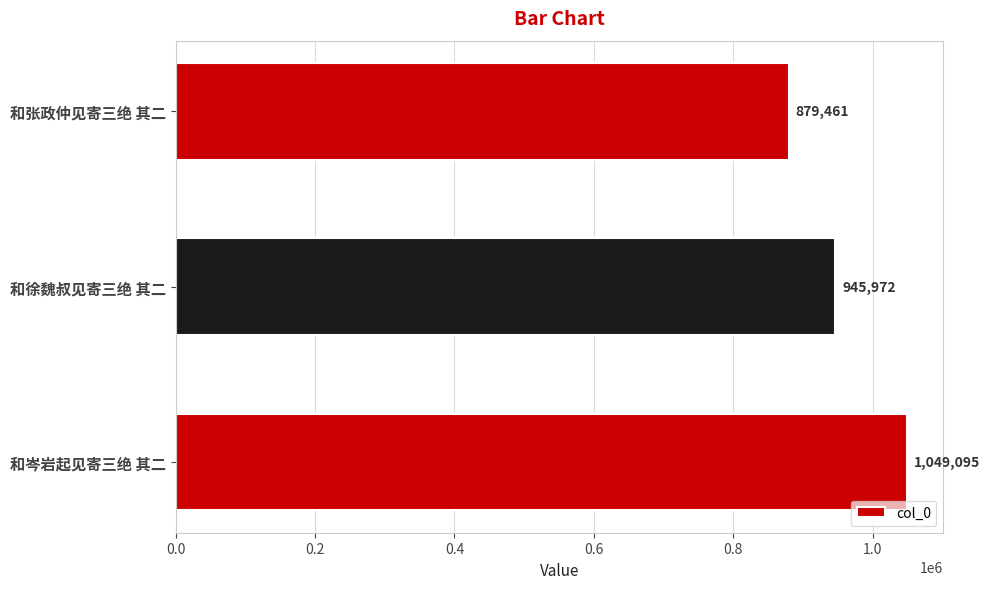

Which category has the lowest value across all series?

和张政仲见寄三绝 其二